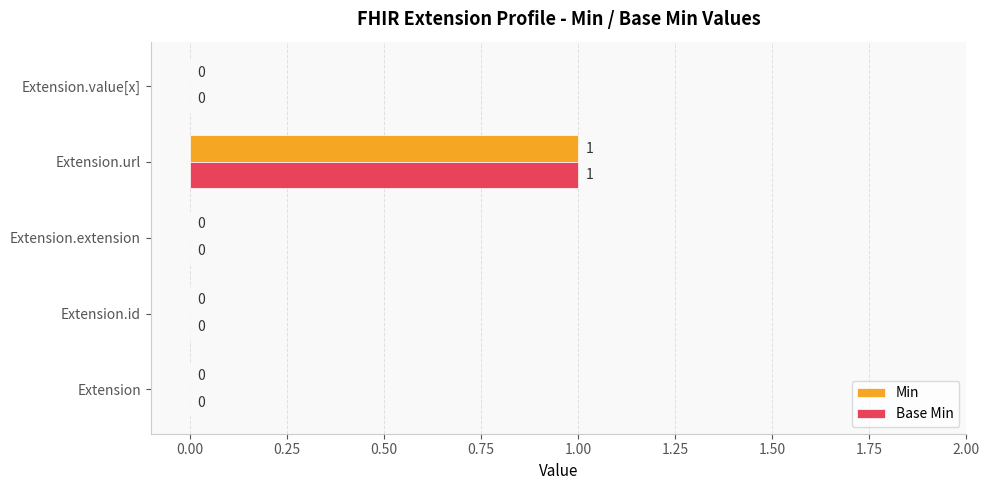

Is the value of Base Min at Extension.url greater than the value of Min at Extension.id?

Yes